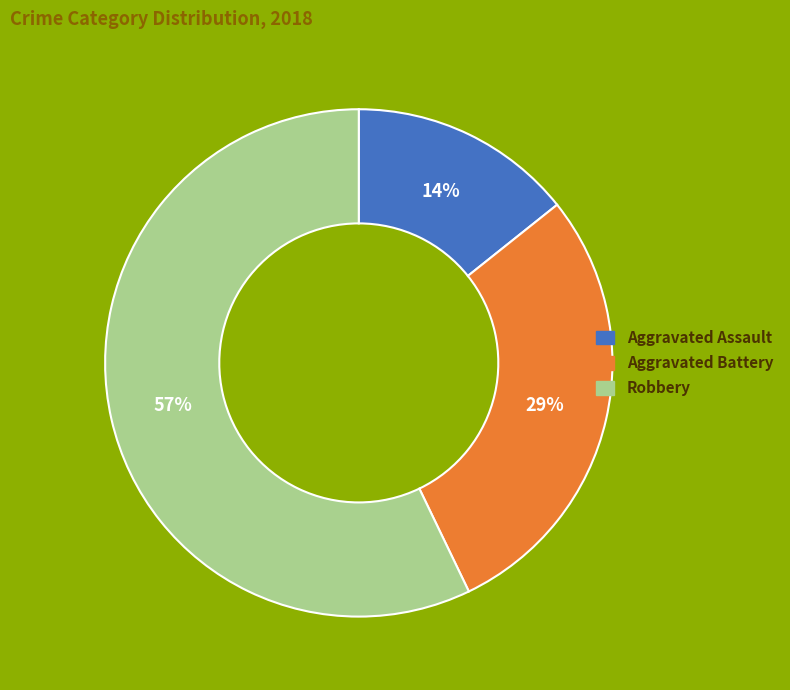

Which category has the biggest portion of the pie?

Robbery